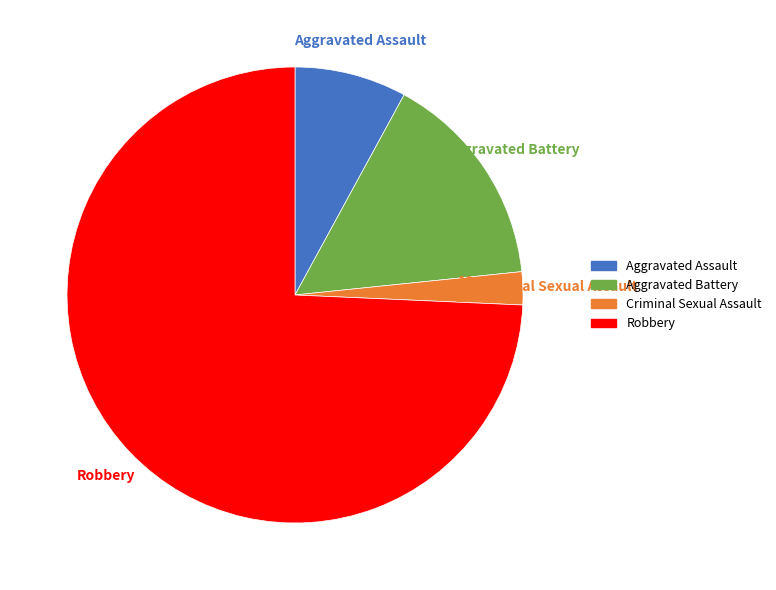

Is the sum of Criminal Sexual Assault and Aggravated Assault greater than half?

No